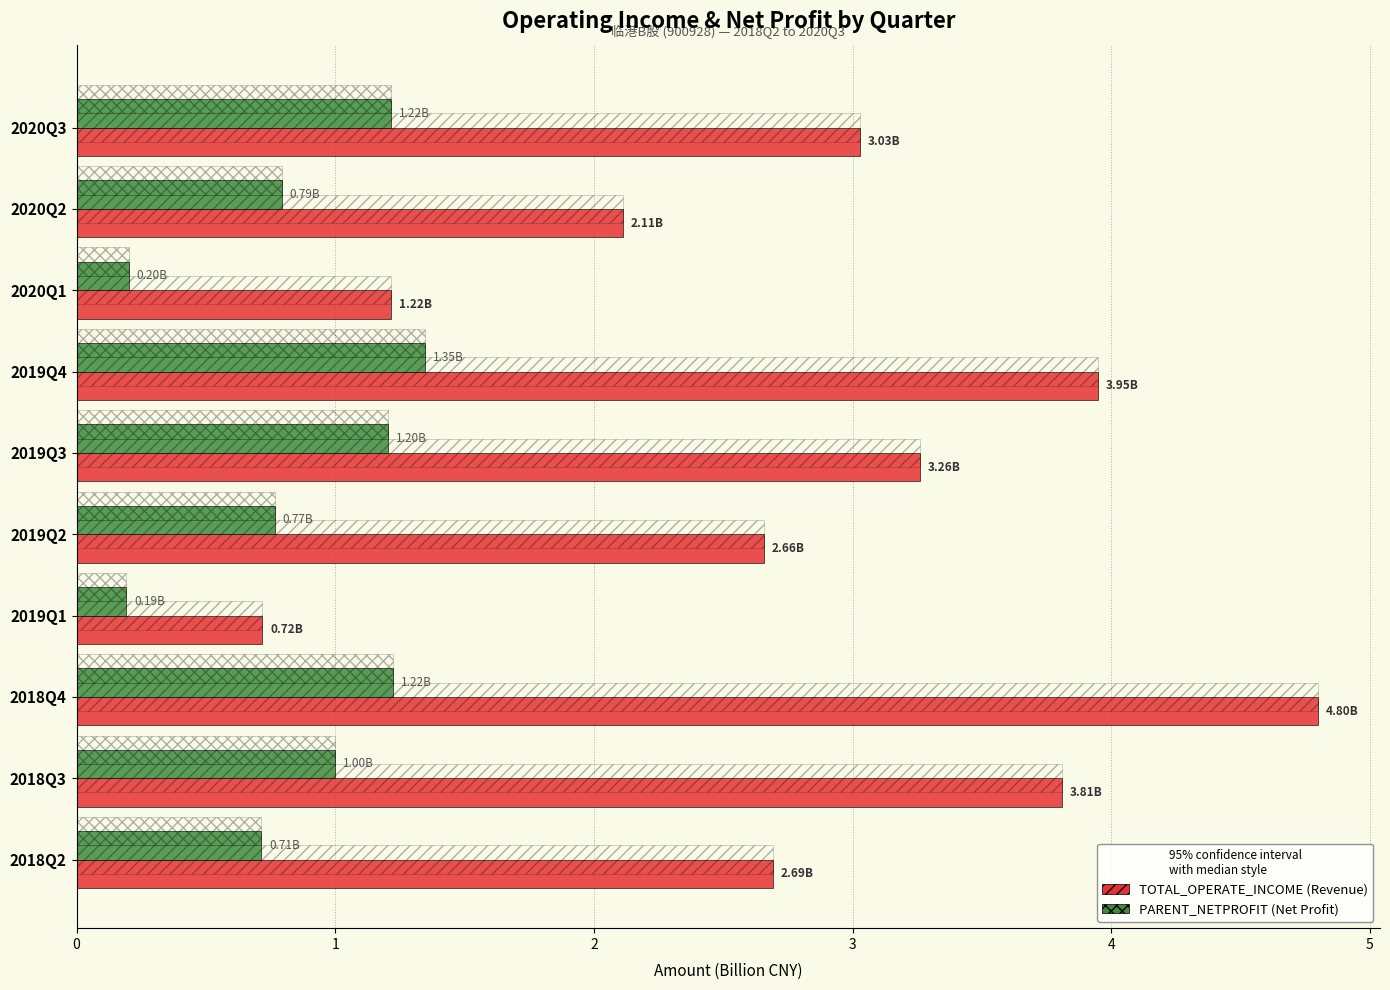

What are all the series names shown in the legend?

TOTAL_OPERATE_INCOME, PARENT_NETPROFIT